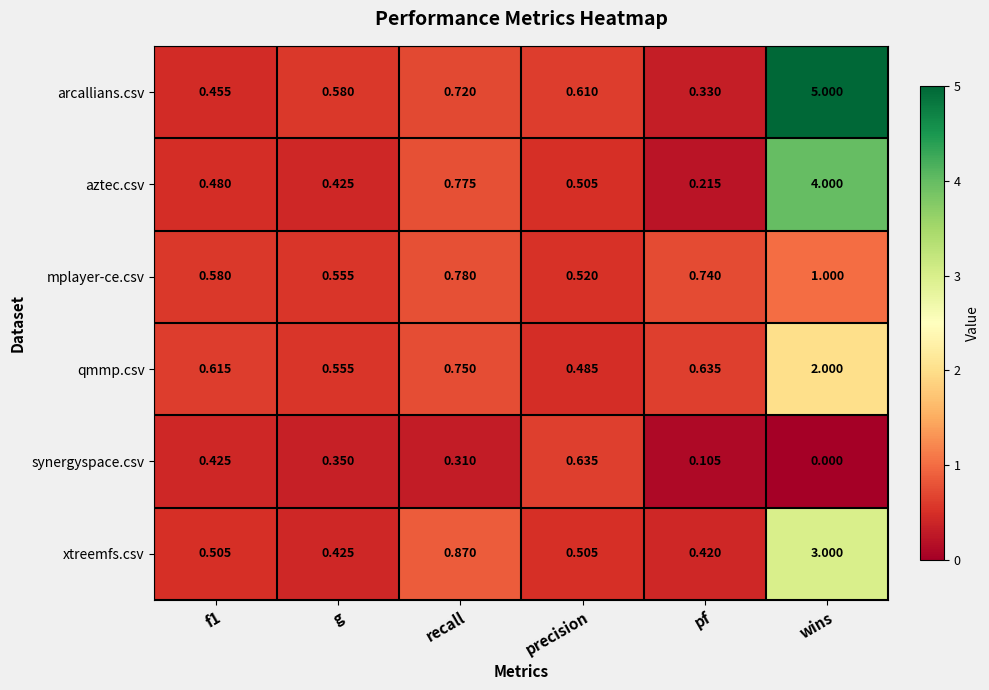

Where is xtreemfs.csv nearest to the value 1?

recall